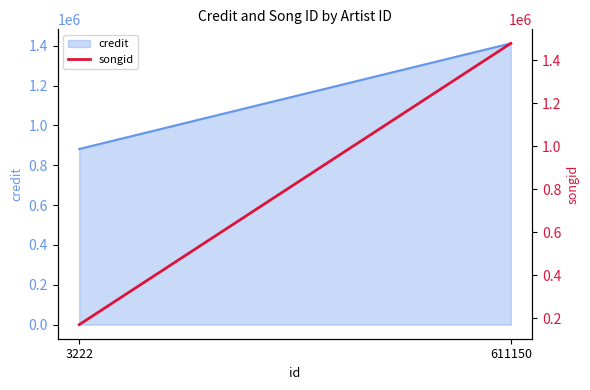

How many values are below 1477704?

1